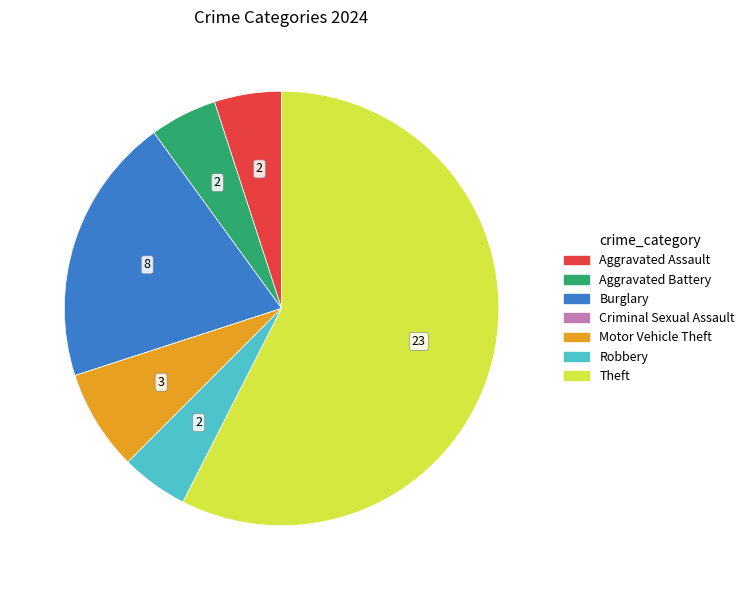

Which category has the biggest portion of the pie?

Theft